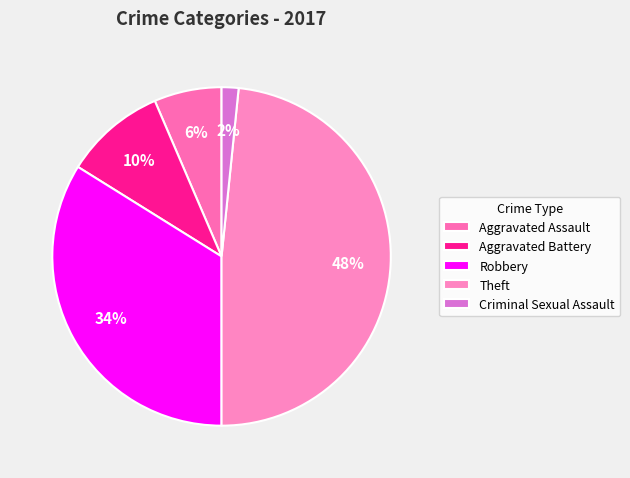

Which category has the biggest portion of the pie?

Theft